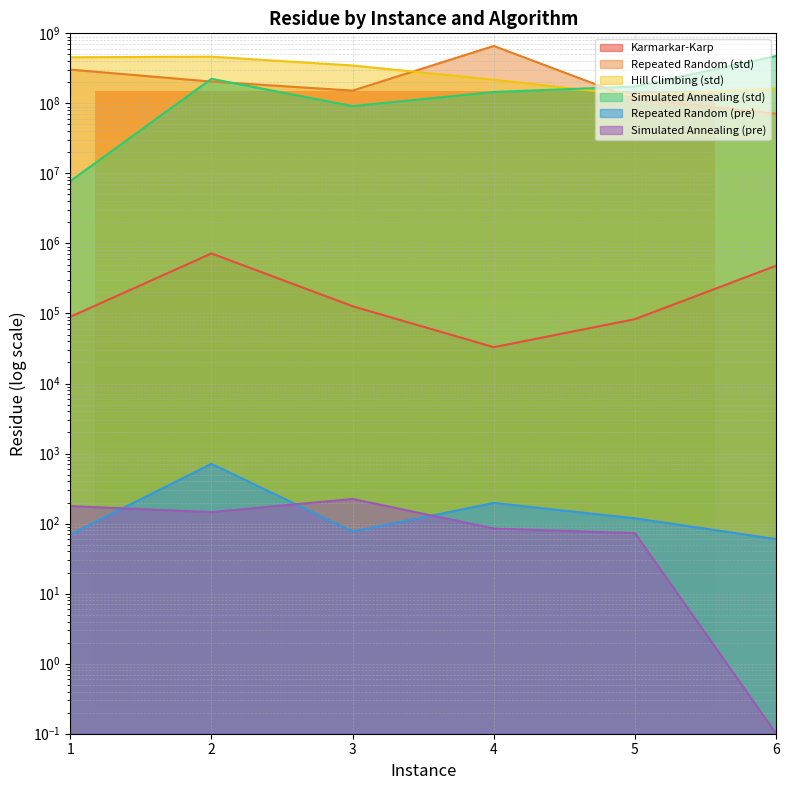

True or false: Karmarkar-Karp and Simulated Annealing (std) intersect in this chart.

False